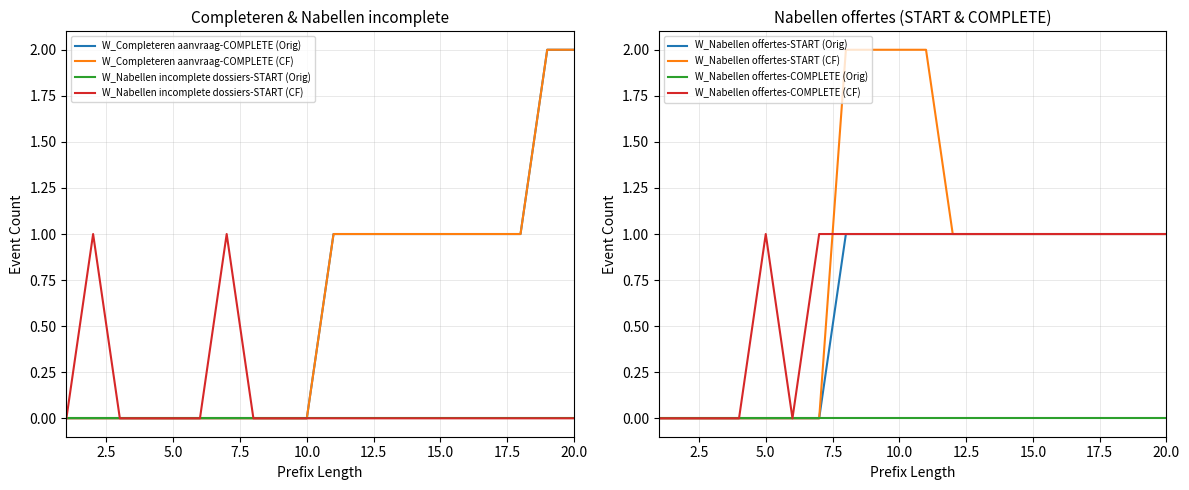

The W_Nabellen offertes-COMPLETE (Orig) series shows 0 at 15.0. True or false?

True